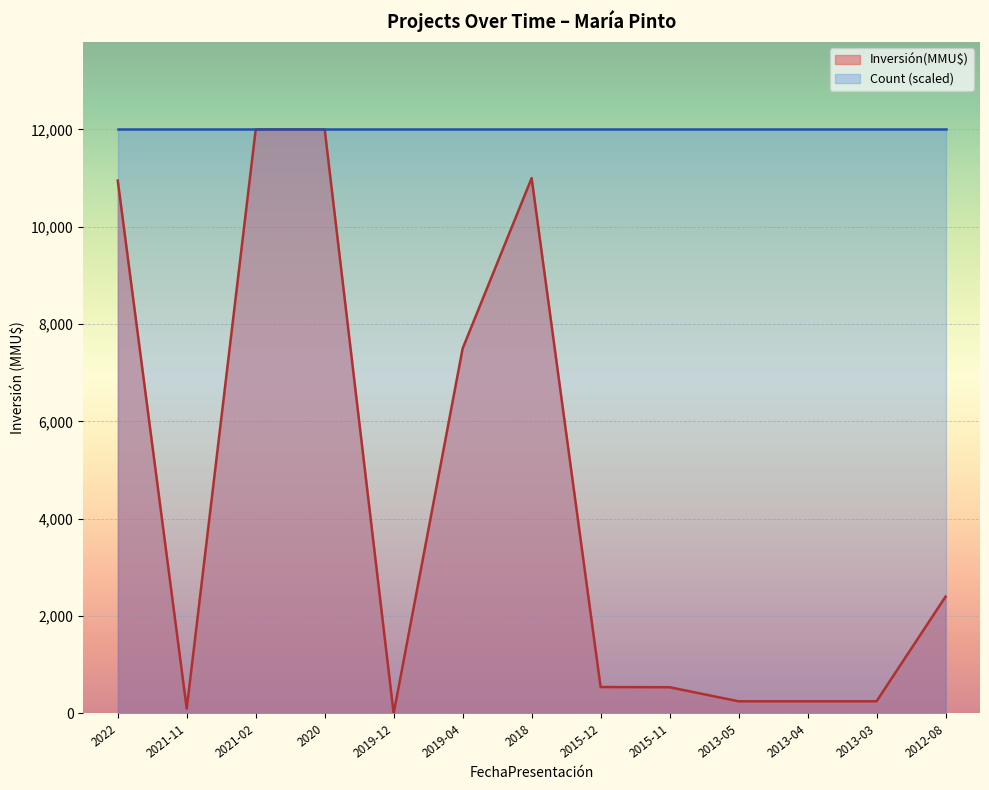

Where is the first local minimum?

2021-11